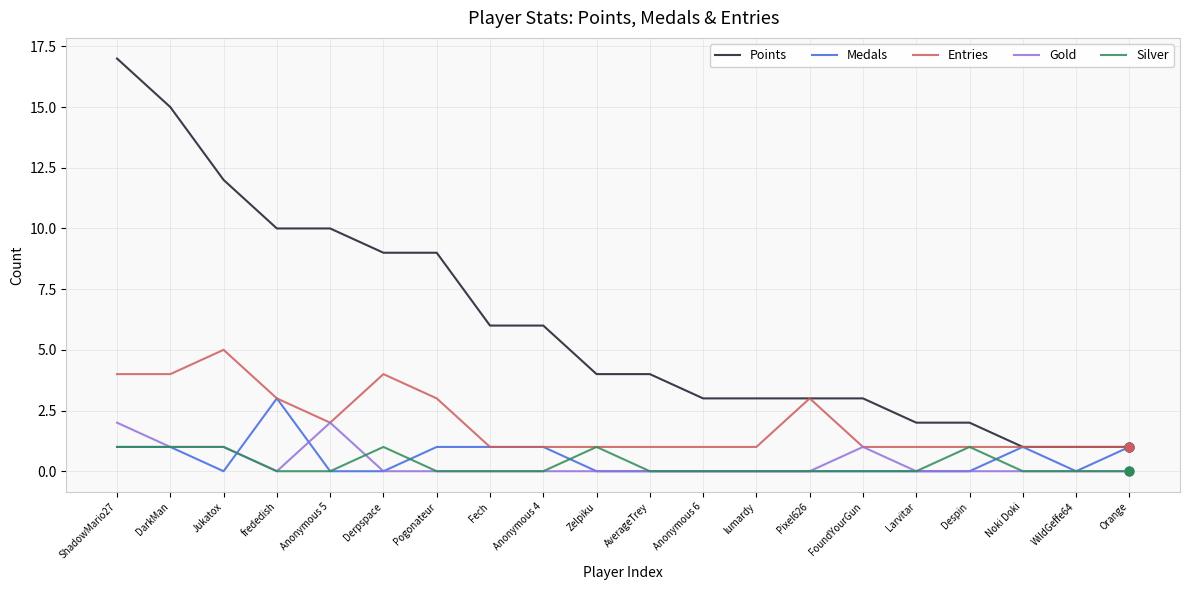

What are all the series names shown in the legend?

Points, Medals, Entries, Gold, Silver